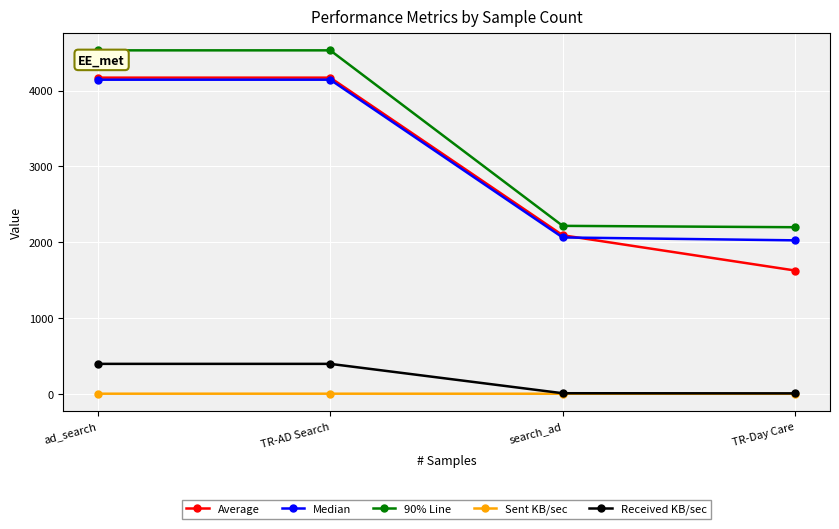

At how many categories does at least one series exceed 2407?

2